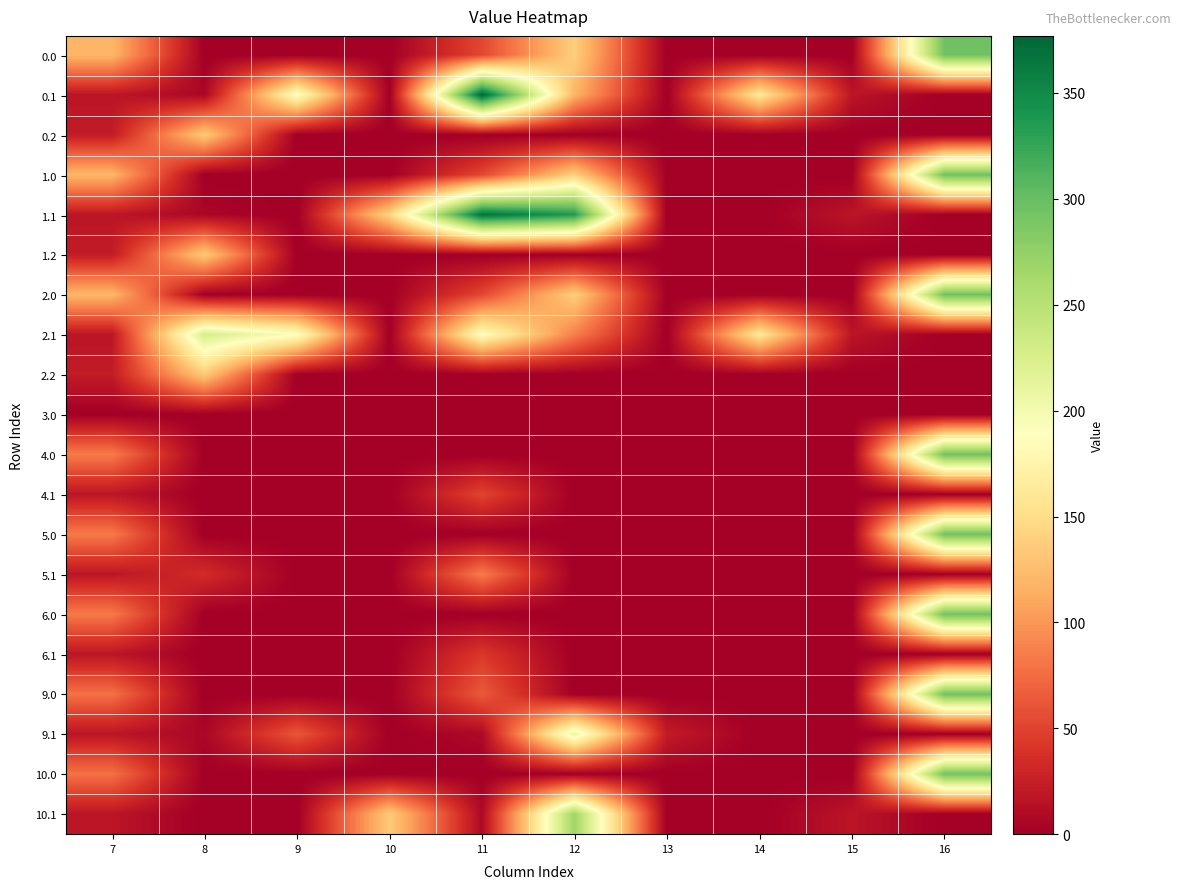

Between 8 and 10, which is larger?

8